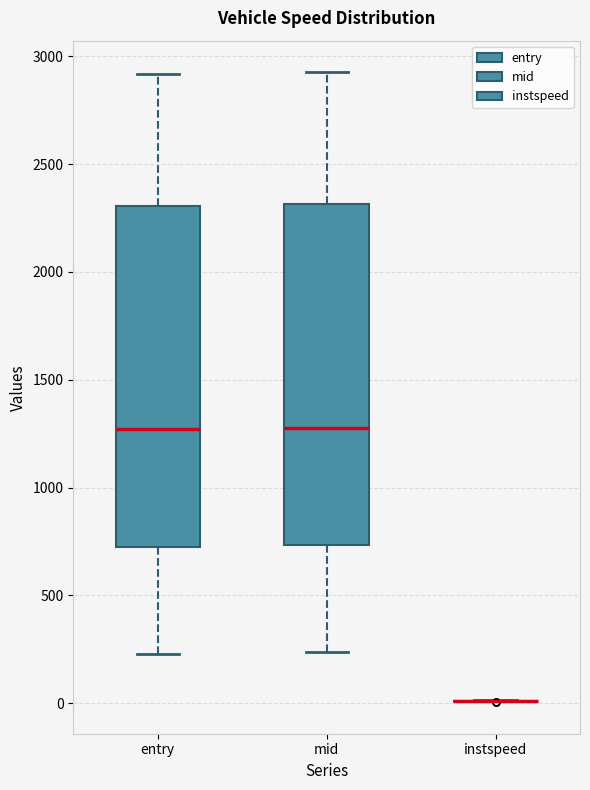

Reading left to right, transcribe this box plot: for each box, give where its median line is, the range the box spans, and where its two whiskers end, as read against the y-axis. The values are not printed on the chart, so give them approximately, as read against the axis.

entry: median 1250, box 750 to 2300, whiskers 250 to 2900
mid: median 1300, box 750 to 2300, whiskers 250 to 2950
instspeed: box collapsed to a line at 0, whiskers 0 to 0